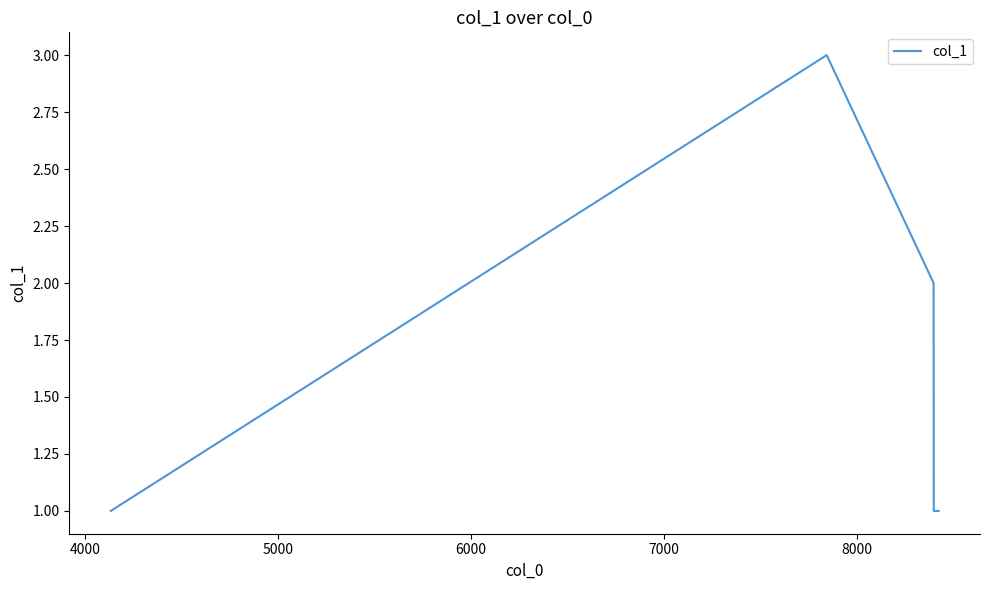

What is the greatest value displayed?

3